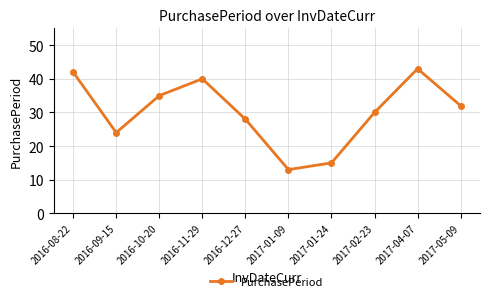

Reading right to left, list all the values displayed in this chart.

32	43	30	15	13	28	40	35	24	42